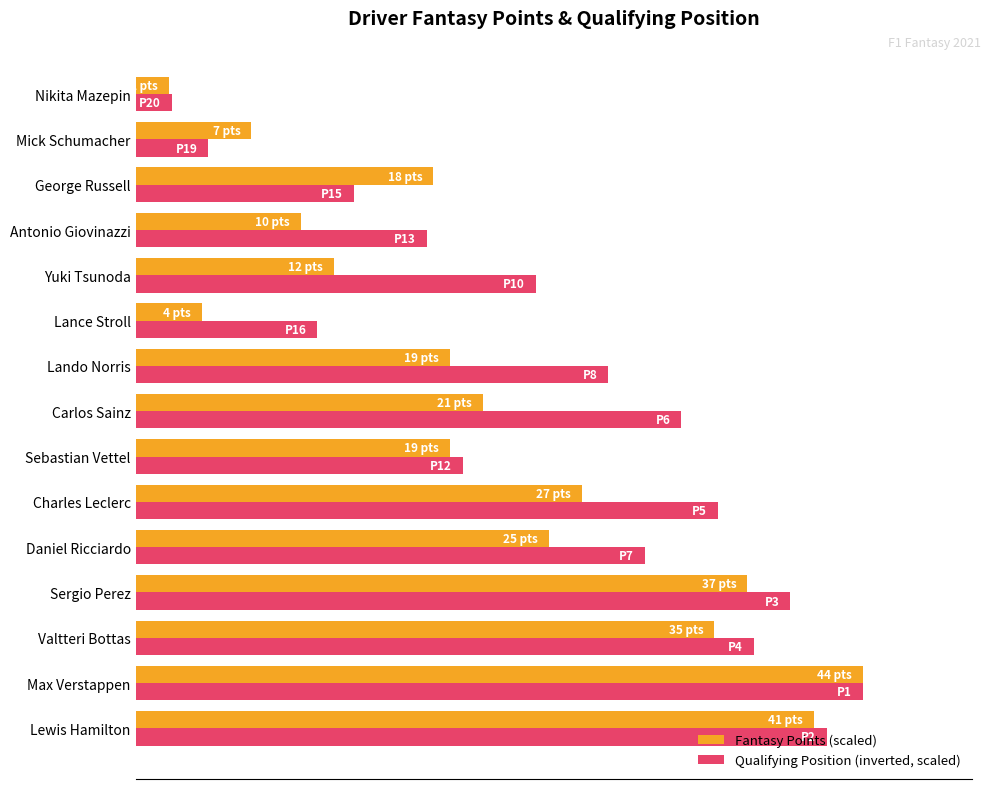

What are all the series names shown in the legend?

Fantasy Points (scaled), Qualifying Position (inverted, scaled)